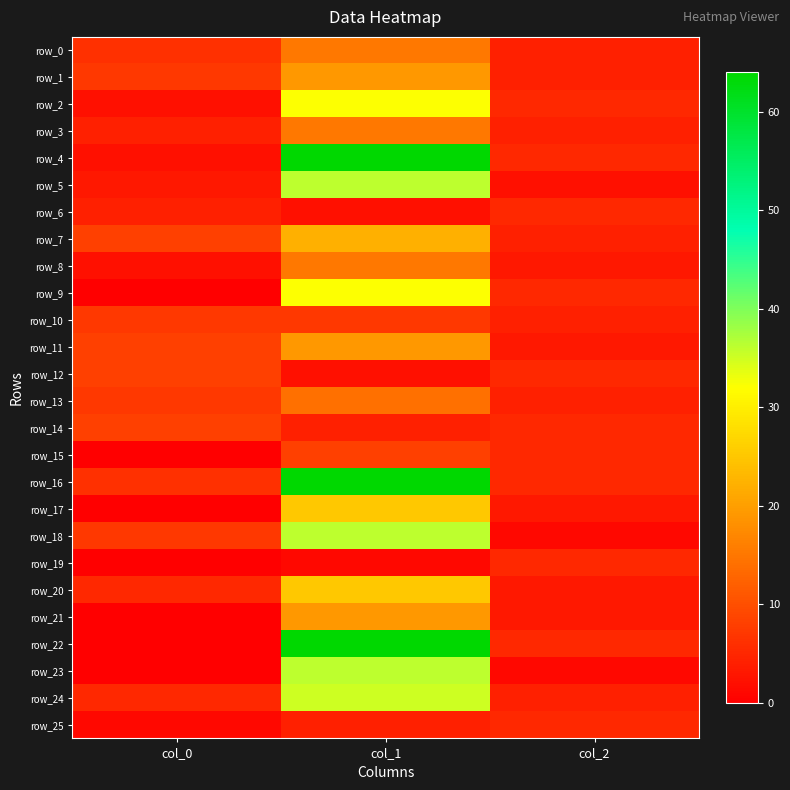

Reading left to right, extract all data points from this chart.

row_0: 6	15	4
row_1: 7	19	4
row_2: 2	32	5
row_3: 4	15	4
row_4: 2	64	5
row_5: 3	36	2
row_6: 4	2	5
row_7: 8	22	4
row_8: 2	15	3
row_9: 0	32	5
row_10: 7	7	4
row_11: 8	19	3
row_12: 8	2	5
row_13: 7	14	4
row_14: 8	4	5
row_15: 0	8	5
row_16: 6	64	5
row_17: 0	25	3
row_18: 7	36	1
row_19: 0	1	5
row_20: 5	25	3
row_21: 0	19	3
row_22: 0	64	5
row_23: 0	36	1
row_24: 5	35	4
row_25: 1	4	5